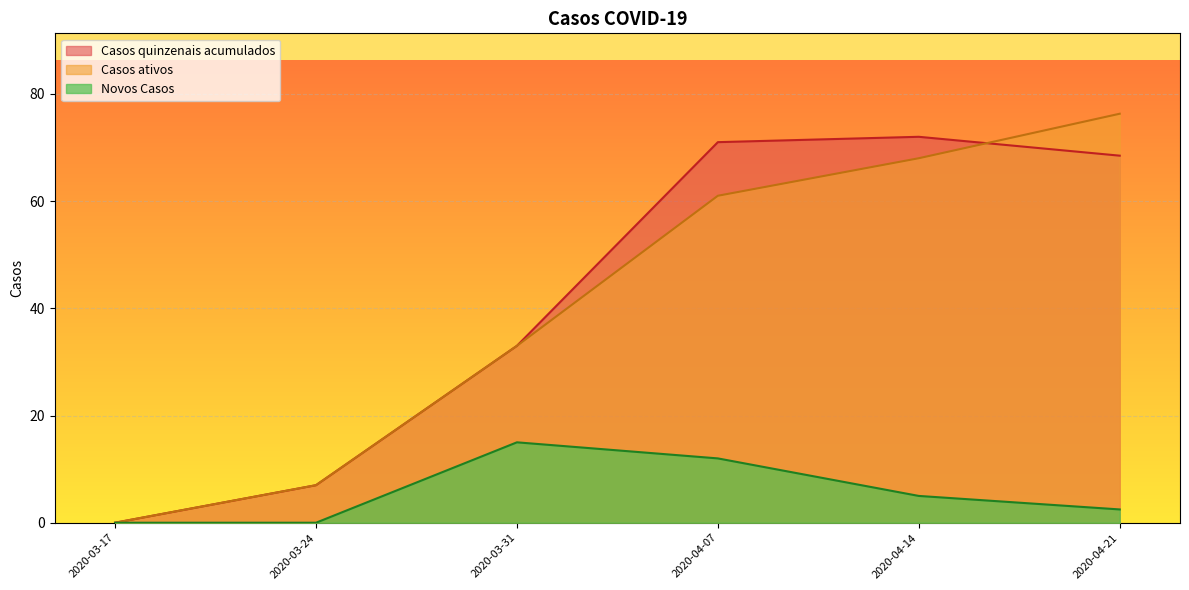

Does the chart display data point markers on the line(s)?

No